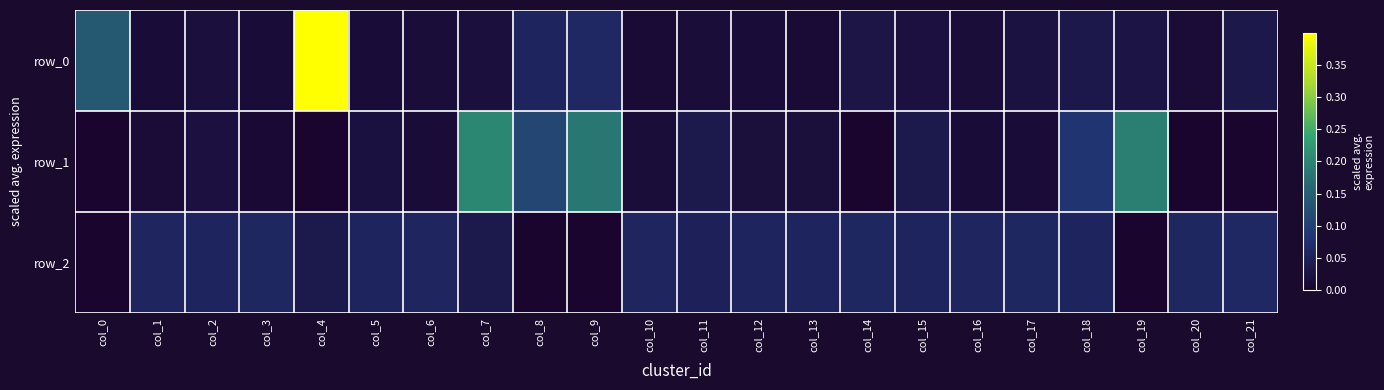

Reading left to right, what are all the values shown in this chart?

row_0: 0.1	0.0	0.0	0.0	0.4	0.0	0.0	0.0	0.1	0.1	0.0	0.0	0.0	0.0	0.0	0.0	0.0	0.0	0.0	0.0	0.0	0.0
row_1: -0.0	0.0	0.0	0.0	-0.0	0.0	0.0	0.2	0.1	0.2	0.0	0.0	0.0	0.0	-0.0	0.0	0.0	0.0	0.1	0.2	-0.0	-0.0
row_2: -0.0	0.1	0.1	0.1	0.0	0.1	0.1	0.0	-0.0	-0.0	0.1	0.1	0.1	0.1	0.1	0.1	0.1	0.1	0.1	-0.0	0.1	0.1